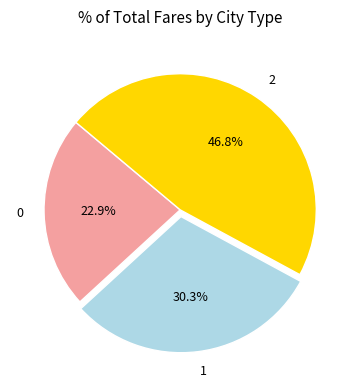

How many segments does this pie chart have?

3